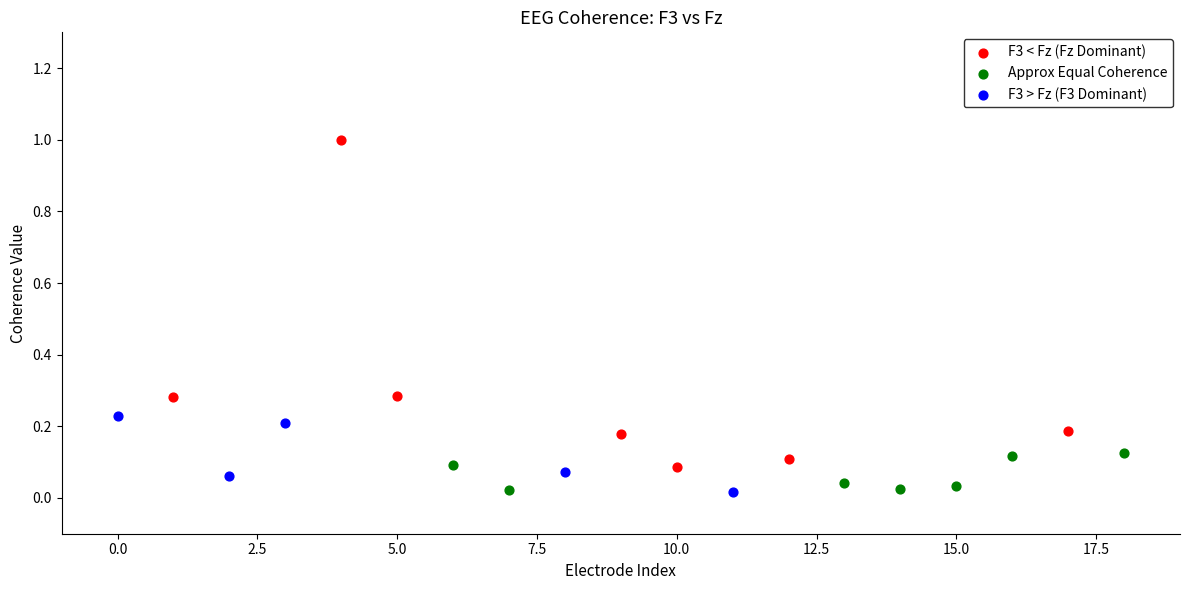

What are all the series names shown in the legend?

F3 < Fz (Fz Dominant), Approx Equal Coherence, F3 > Fz (F3 Dominant)